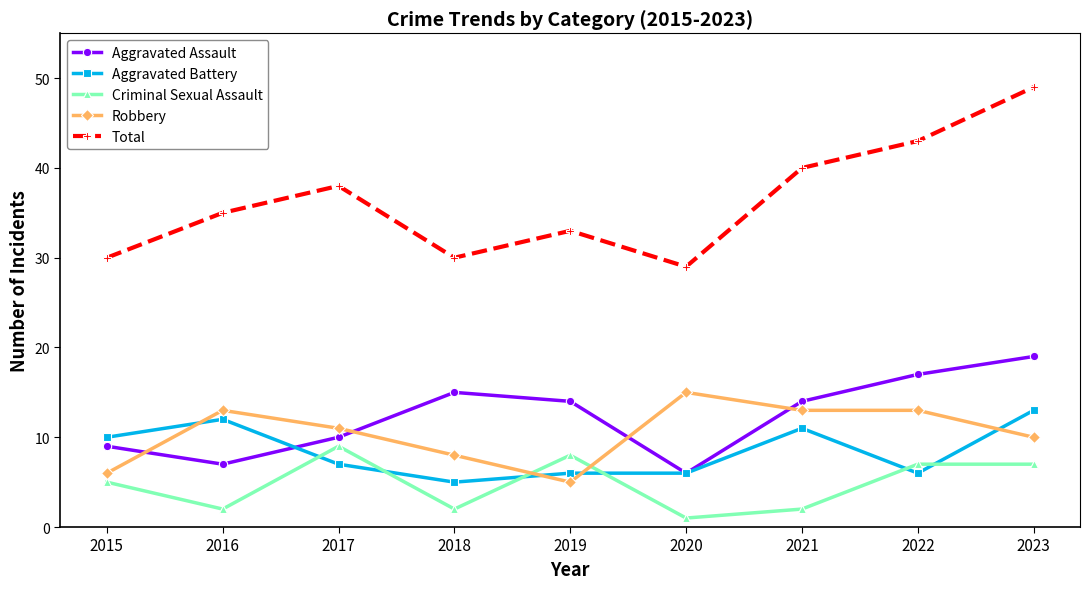

How many series are shown in this chart?

5